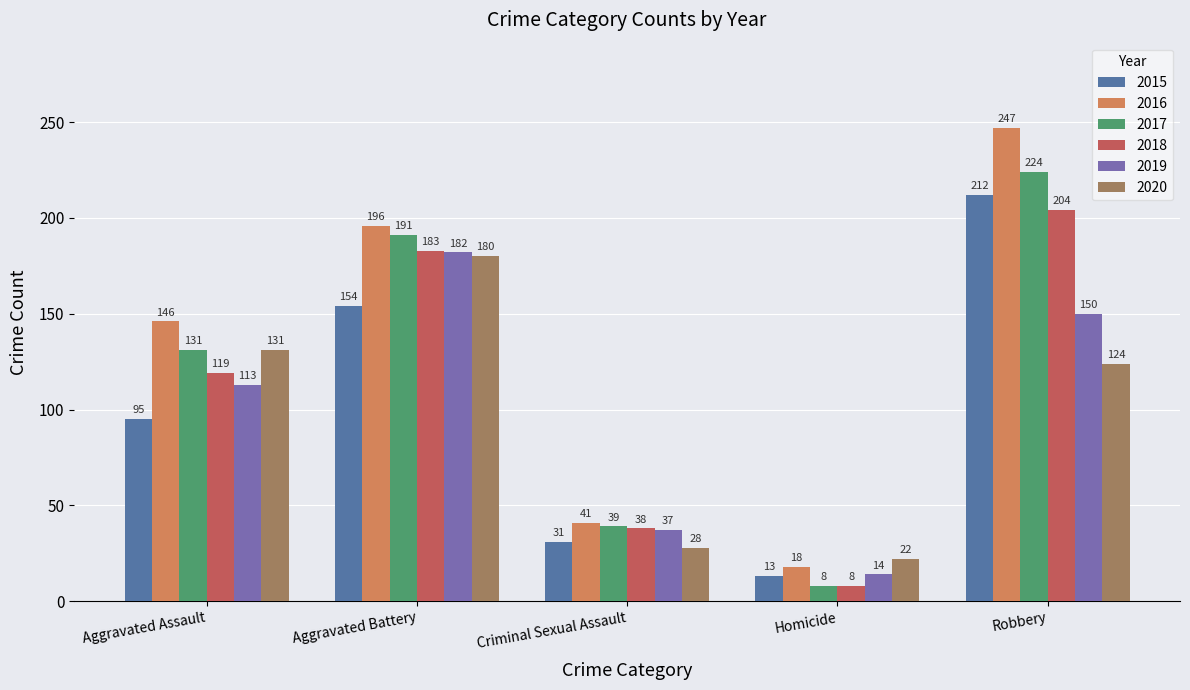

How many series are shown in this chart?

6